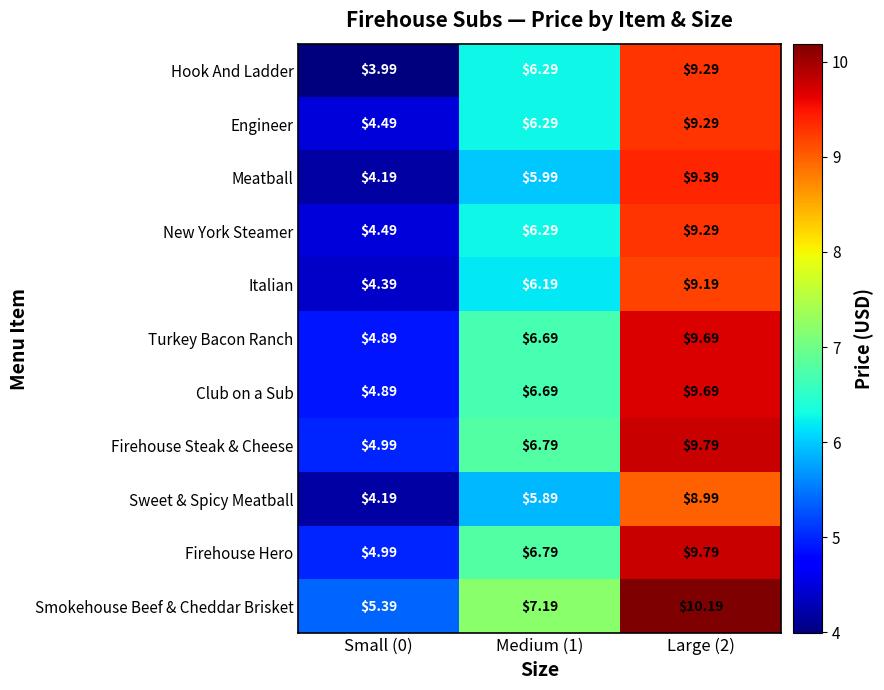

Which series has the largest range (max minus min)?

Hook And Ladder